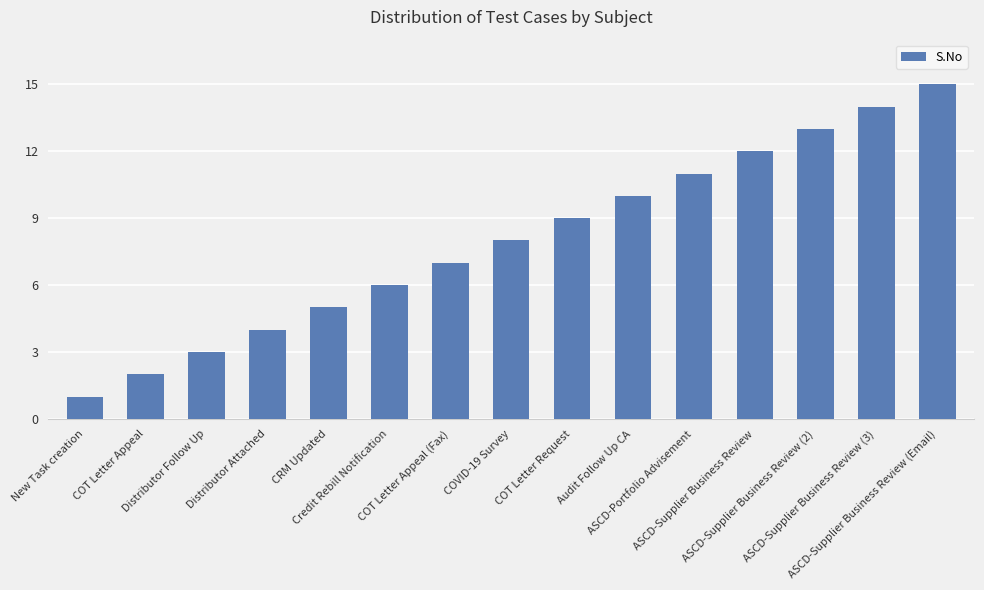

Reading left to right, transcribe all the data shown in this chart.

New Task creation=1	COT Letter Appeal=2	Distributor Follow Up=3	Distributor Attached=4	CRM Updated=5	Credit Rebill Notification=6	COT Letter Appeal (Fax)=7	COVID-19 Survey=8	COT Letter Request=9	Audit Follow Up CA=10	ASCD-Portfolio Advisement=11	ASCD-Supplier Business Review=12	ASCD-Supplier Business Review (2)=13	ASCD-Supplier Business Review (3)=14	ASCD-Supplier Business Review (Email)=15